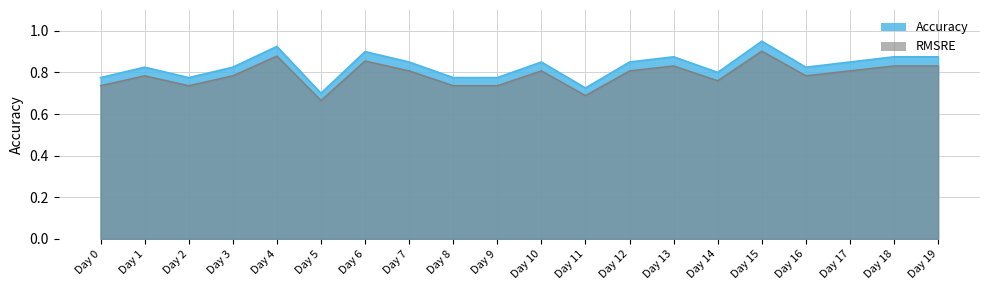

Is it true that the value at Day 15 is 1.2?

False